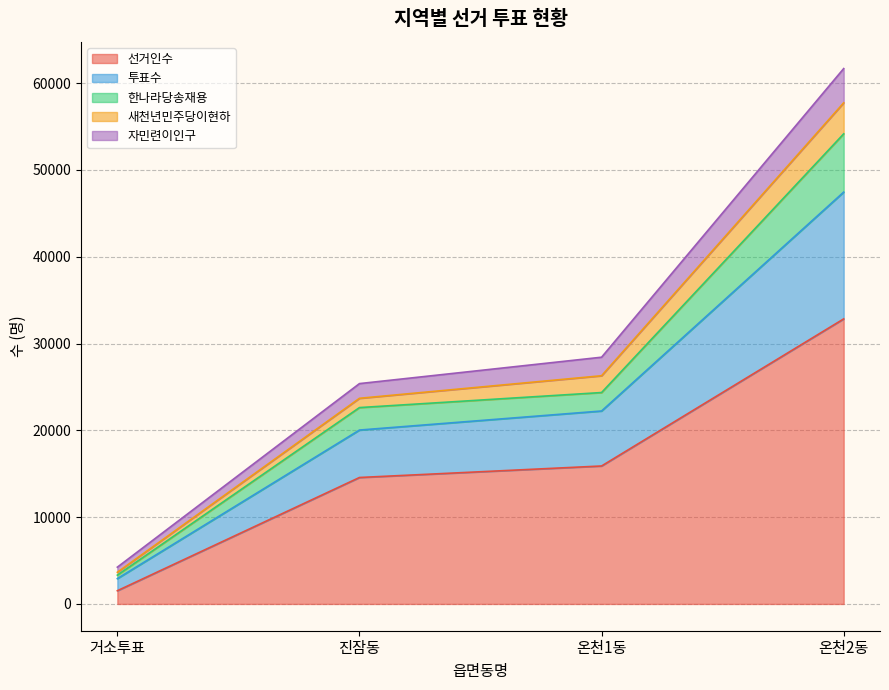

The value of 선거인수 at 온천2동 is 32838. True or false?

True